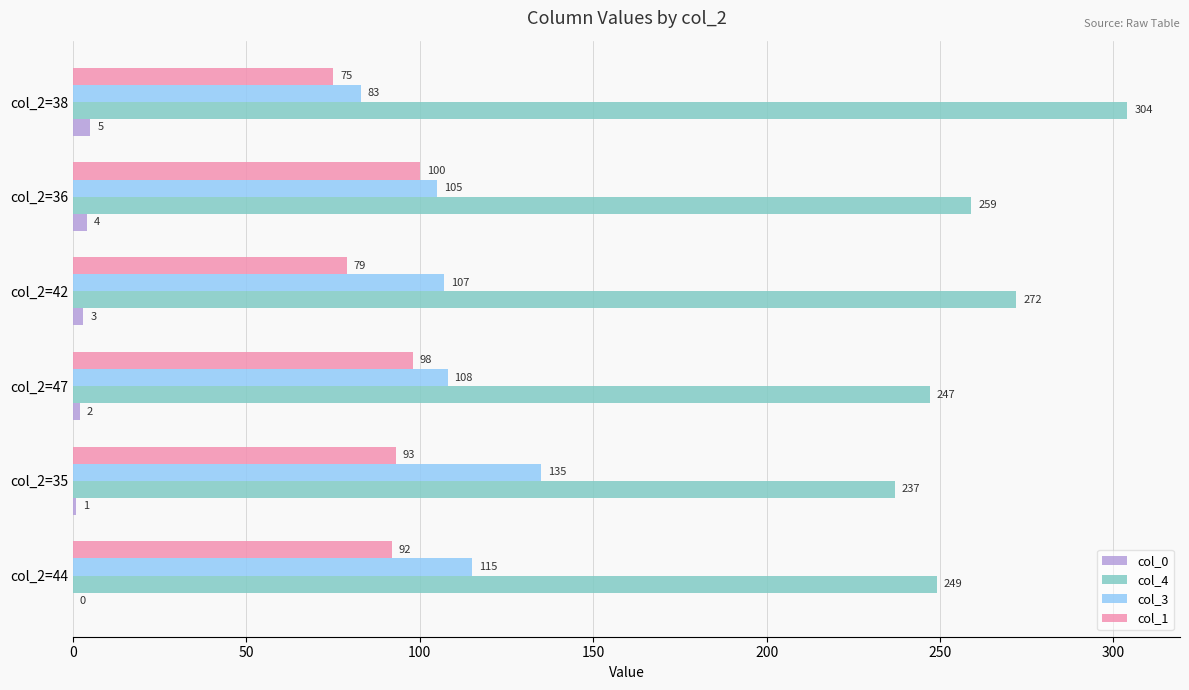

What are all the series names shown in the legend?

col_0, col_4, col_3, col_1